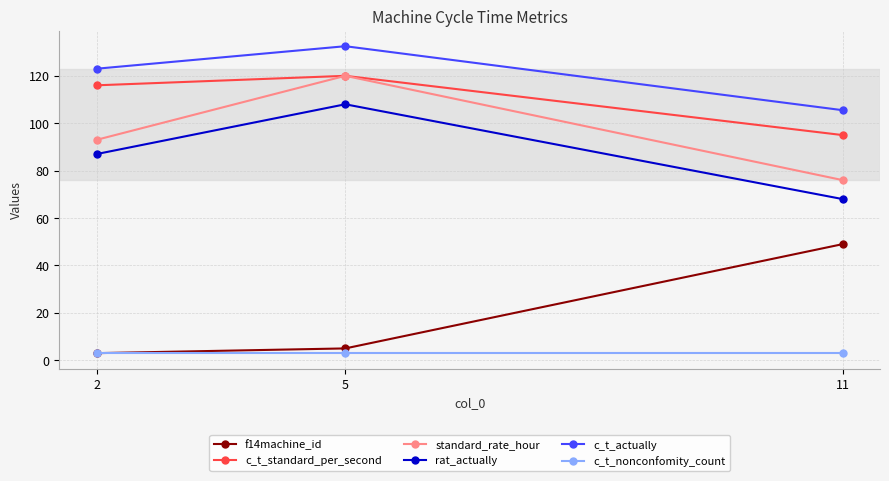

Which label corresponds to the largest value in the chart?

5